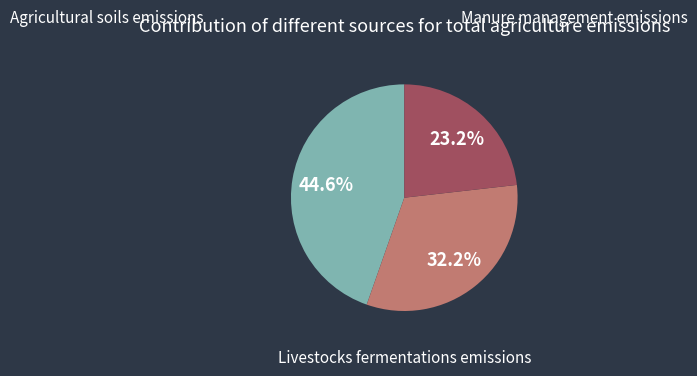

To the nearest percent, what is the average slice percentage?

33%